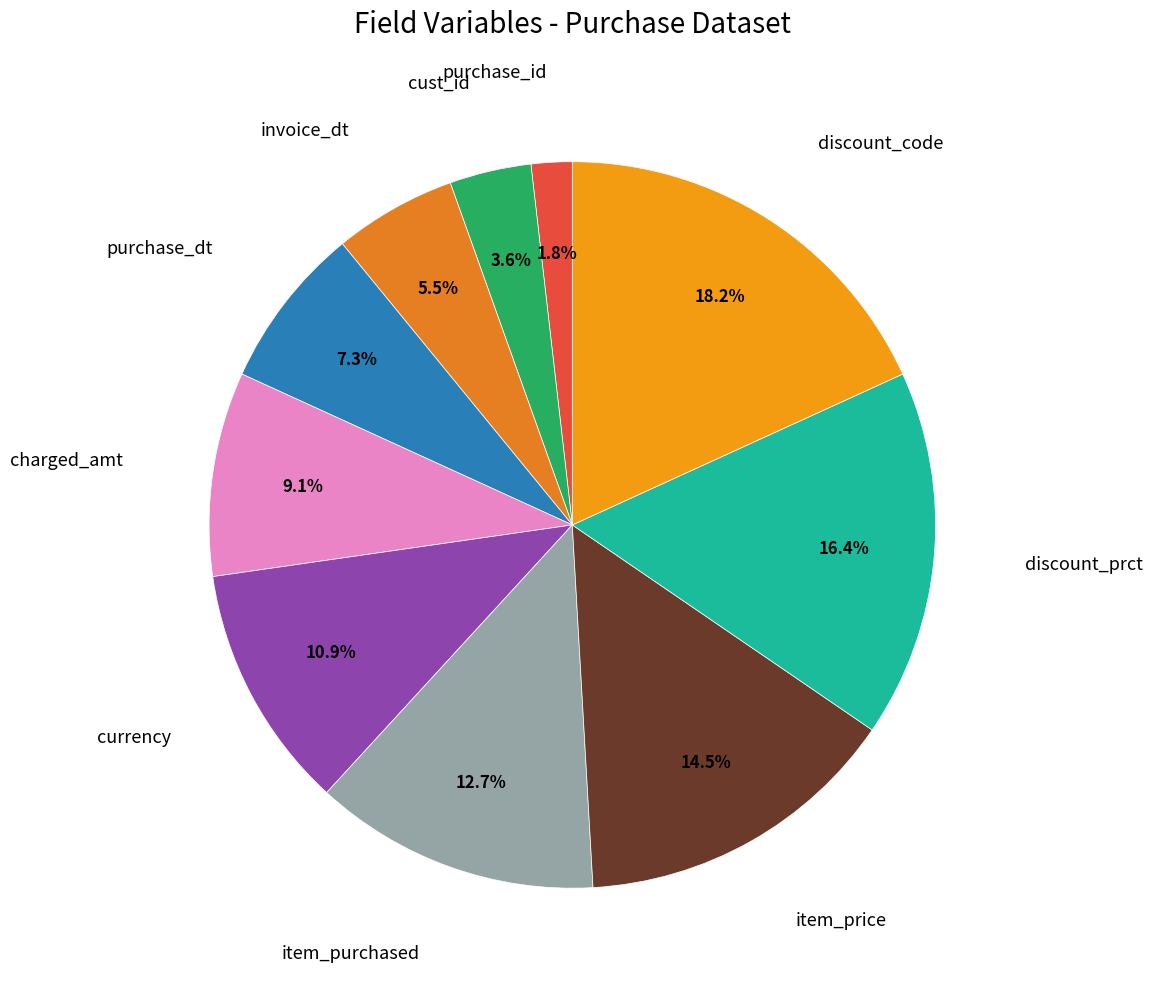

What is the largest slice in the pie chart?

discount_code